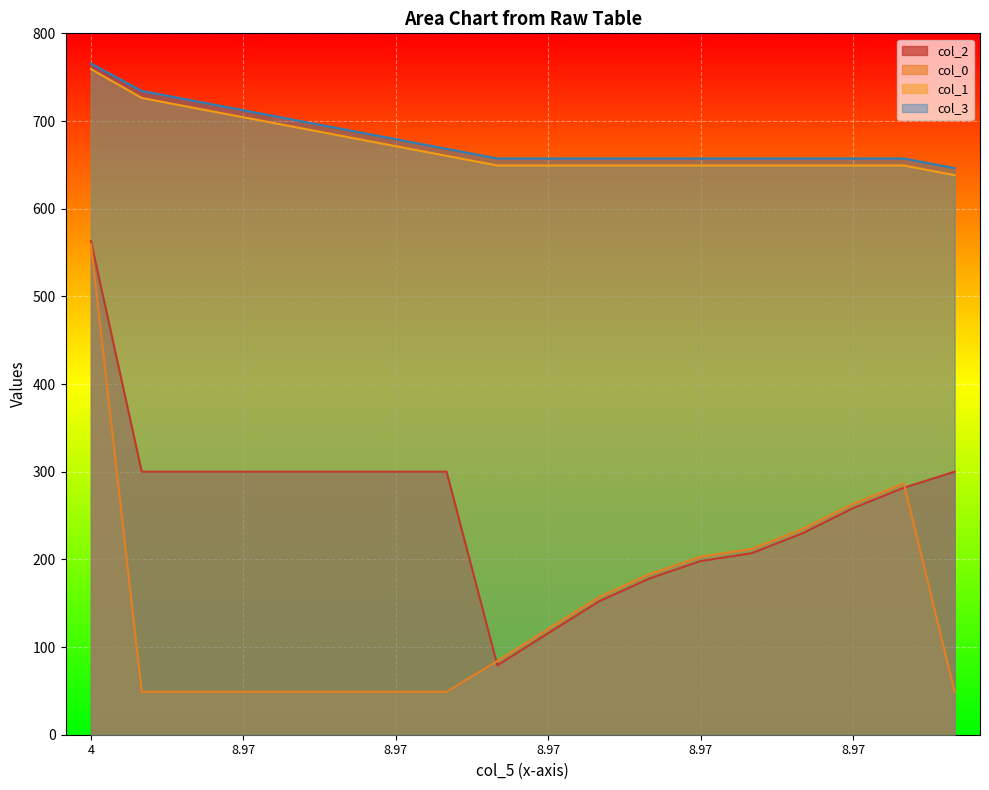

Which series ends up on top after the final intersection of col_2 and col_0?

col_2